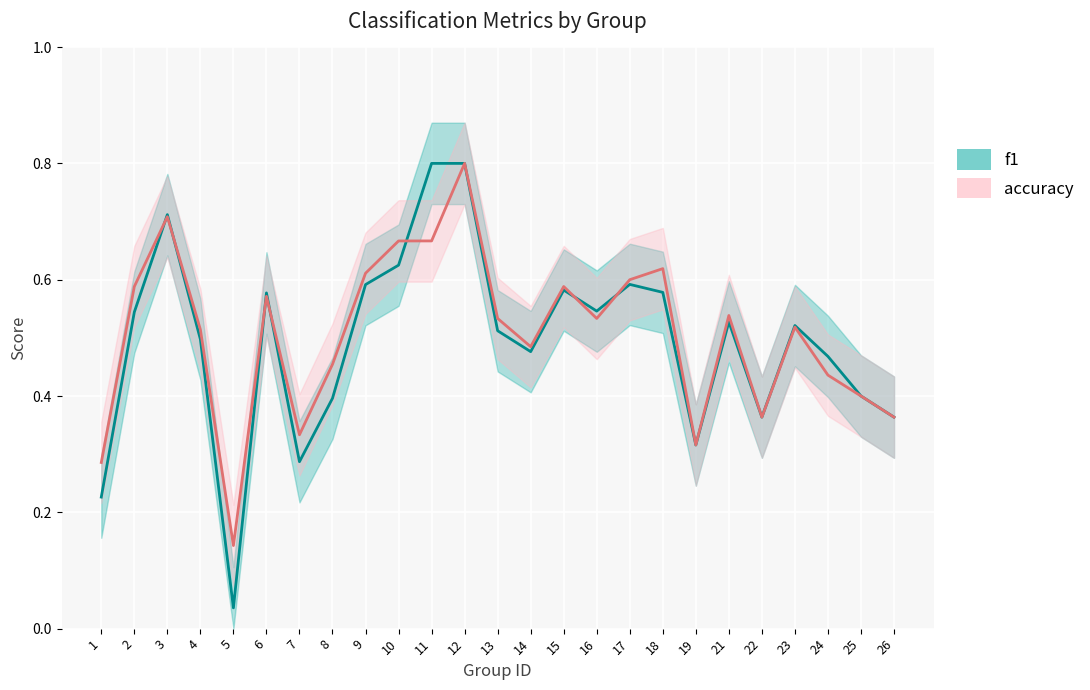

True or false: accuracy has a value of 0.1 at 2.

False